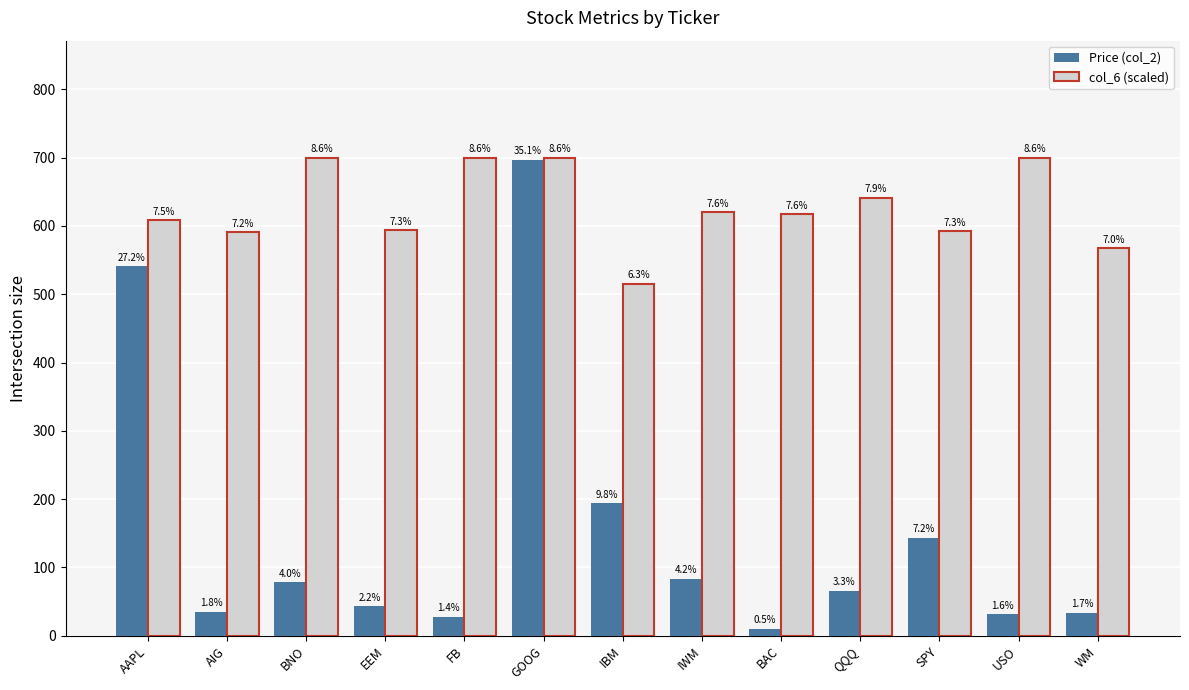

Which has a higher value, FB or GOOG?

GOOG